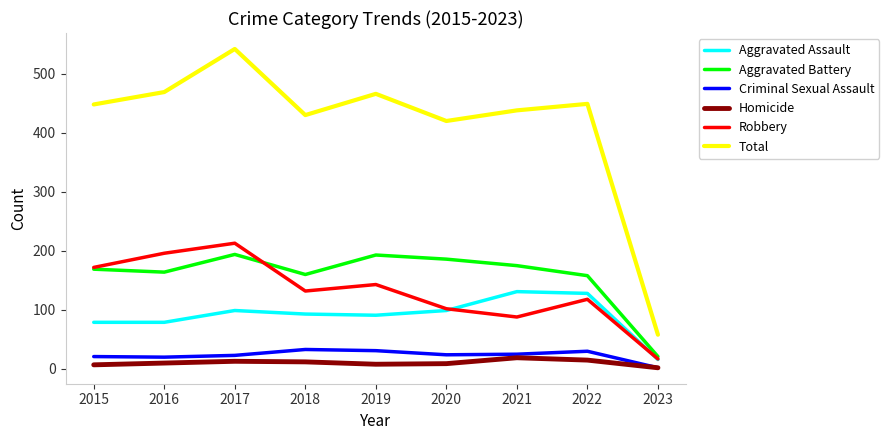

Which series has the largest range (max minus min)?

Total